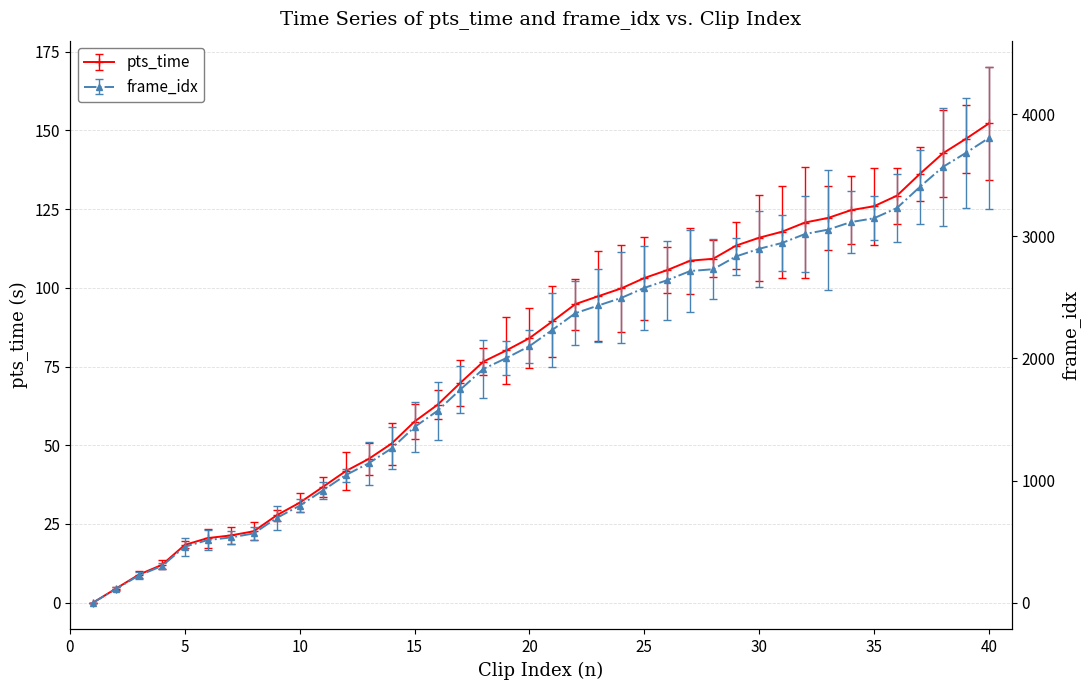

Reading right to left, transcribe all the data shown in this chart.

pts_time: 40=152.2	39=147.3	38=142.7	37=136.2	36=129.2	35=125.9	34=124.6	33=122.2	32=120.7	31=117.8	30=115.9	29=113.4	28=109.2	27=108.6	26=105.6	25=103.1	24=99.8	23=97.3	22=94.8	21=89.3	20=84.0	19=80.1	18=76.6	17=69.8	16=62.8	15=57.5	14=50.5	13=45.6	12=41.8	11=36.7	10=31.8	9=27.8	8=22.7	7=21.4	6=20.5	5=18.4	4=12.0	3=8.9	2=4.5	1=0.0
frame_idx: 40=3804.0	39=3682.0	38=3567.0	37=3404.0	36=3231.0	35=3147.0	34=3116.0	33=3054.0	32=3018.0	31=2945.0	30=2897.0	29=2835.0	28=2730.0	27=2715.0	26=2640.0	25=2577.0	24=2495.0	23=2433.0	22=2370.0	21=2233.0	20=2100.0	19=2003.0	18=1914.0	17=1746.0	16=1571.0	15=1438.0	14=1263.0	13=1141.0	12=1044.0	11=918.0	10=794.0	9=694.0	8=567.0	7=534.0	6=513.0	5=459.0	4=300.0	3=223.0	2=112.0	1=0.0